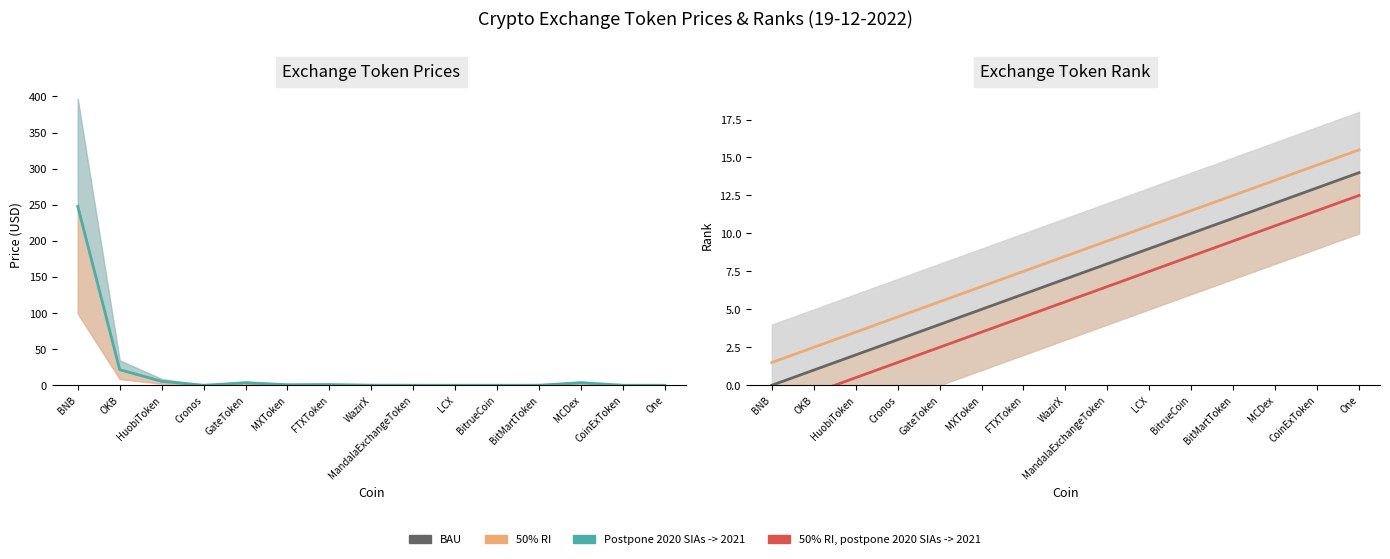

What is the difference between the maximum and second lowest values in the BAU series?

13.0